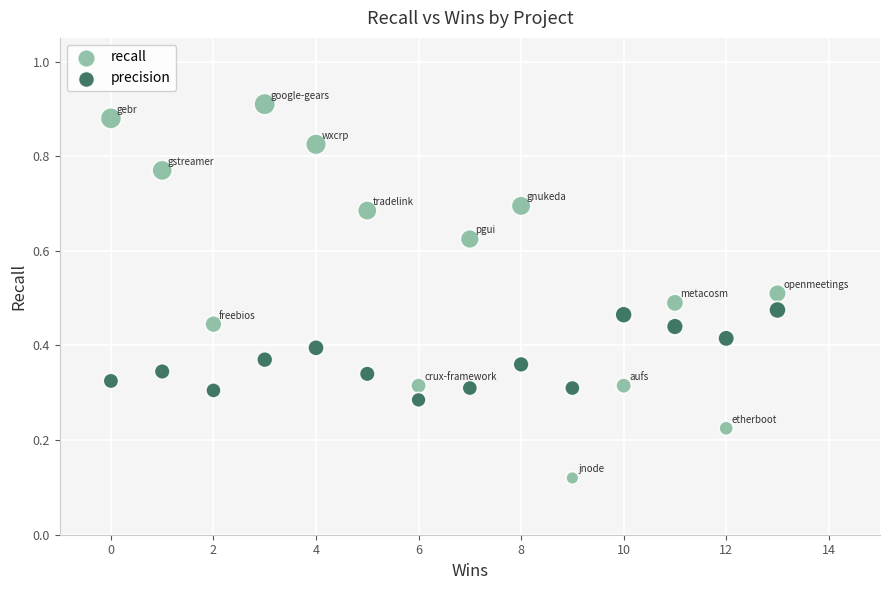

Across all data points, what is the range of X values (max minus min)?

13.0